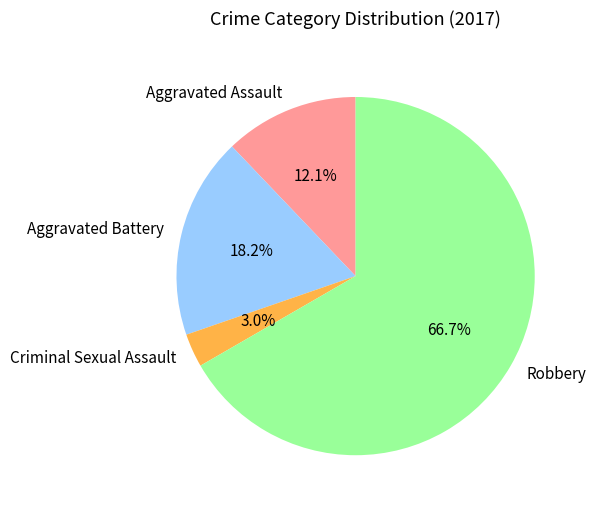

Count the number of slices in the pie.

4